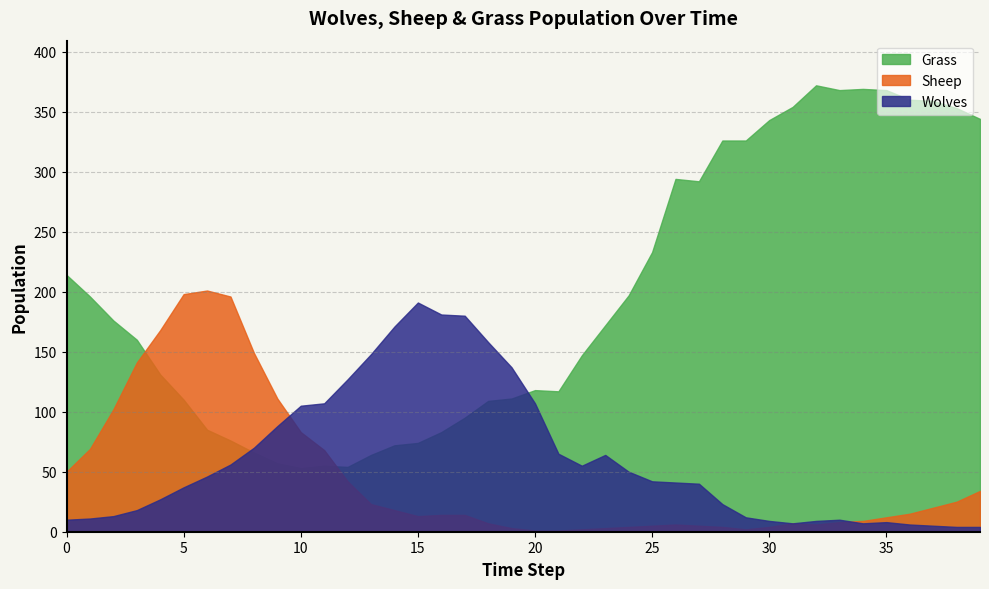

How many categories are shown in the chart?

40